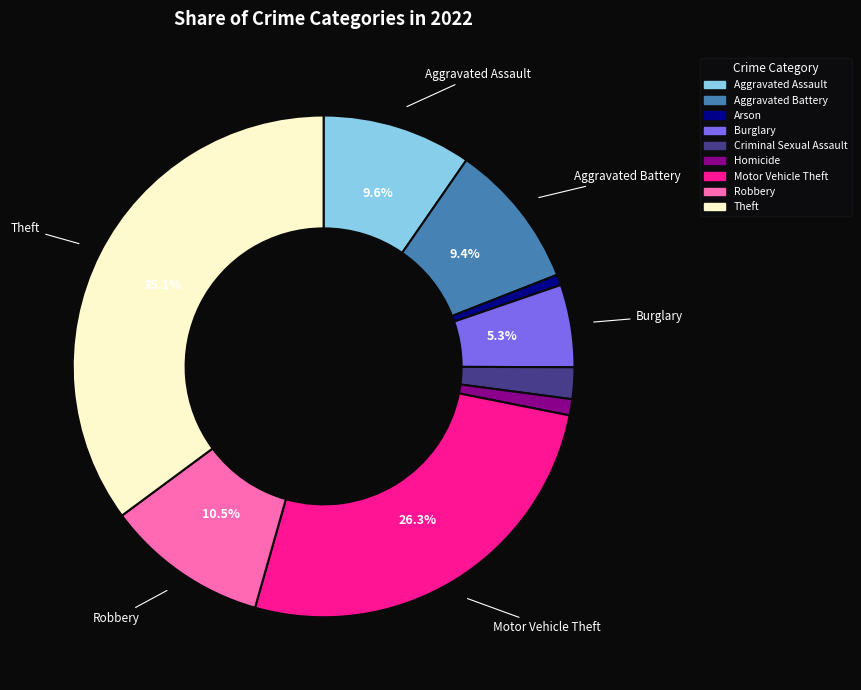

To the nearest percent, what is the combined percentage of Aggravated Assault and Motor Vehicle Theft?

36%